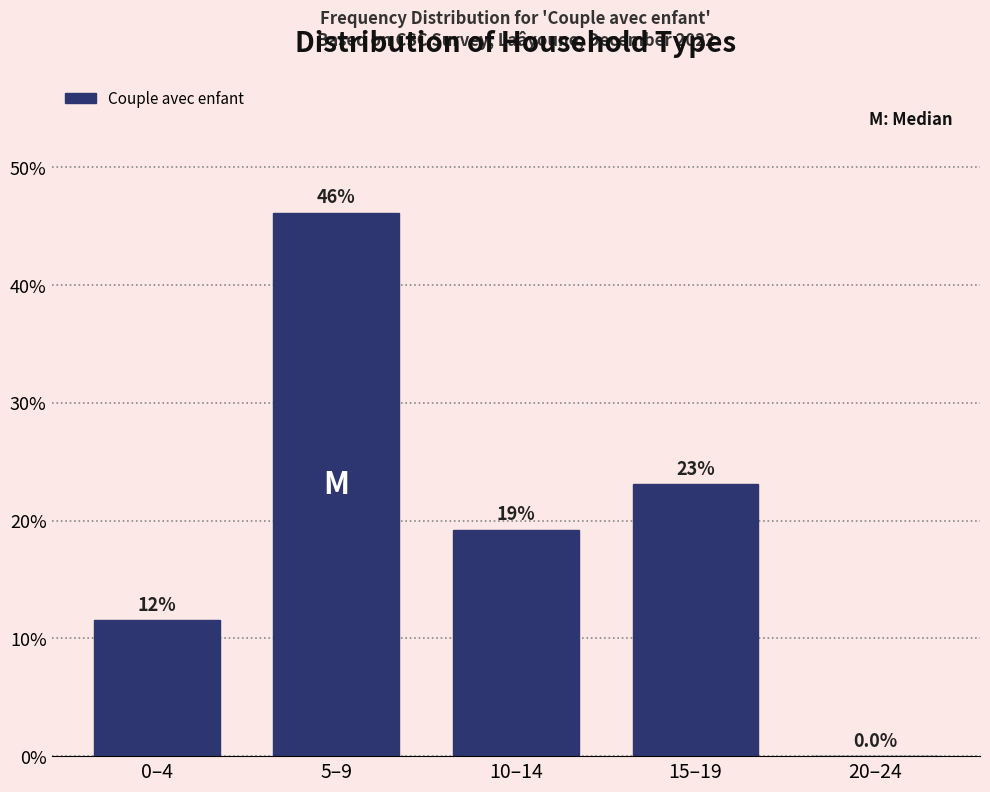

Reading left to right, list all the values displayed in this chart.

0–4=11.5	5–9=46.2	10–14=19.2	15–19=23.1	20–24=0.0